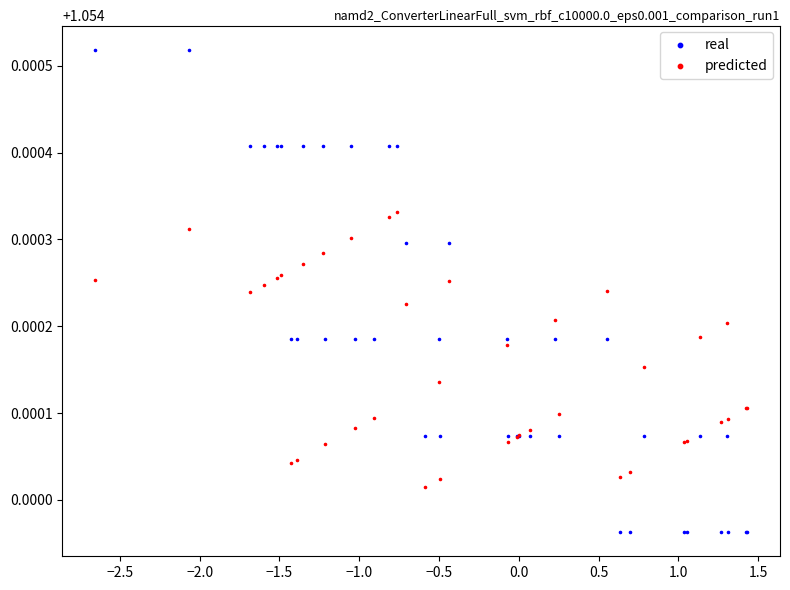

What are all the series names shown in the legend?

real, predicted